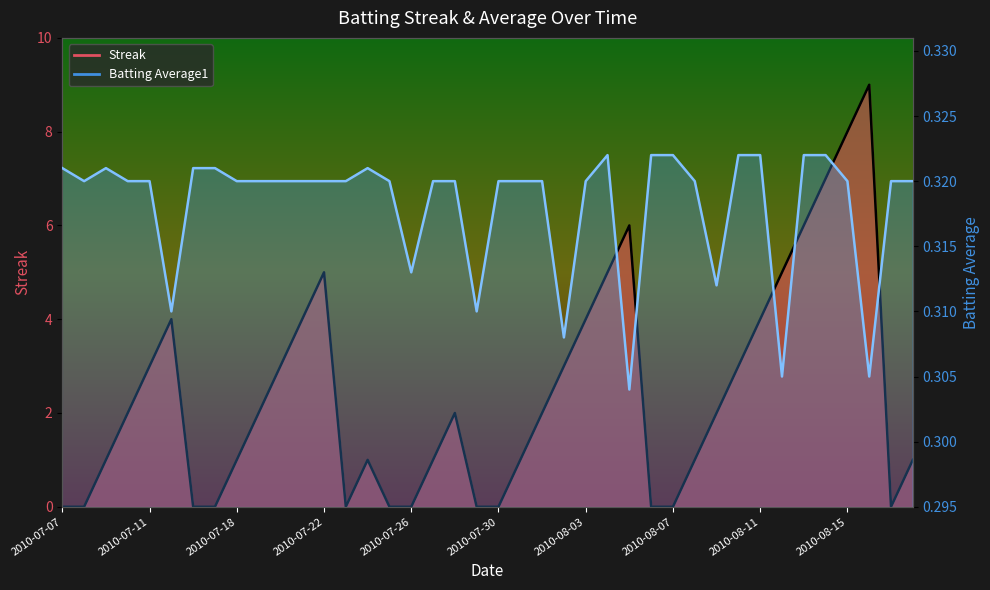

What is the maximum value for Streak?

9.0